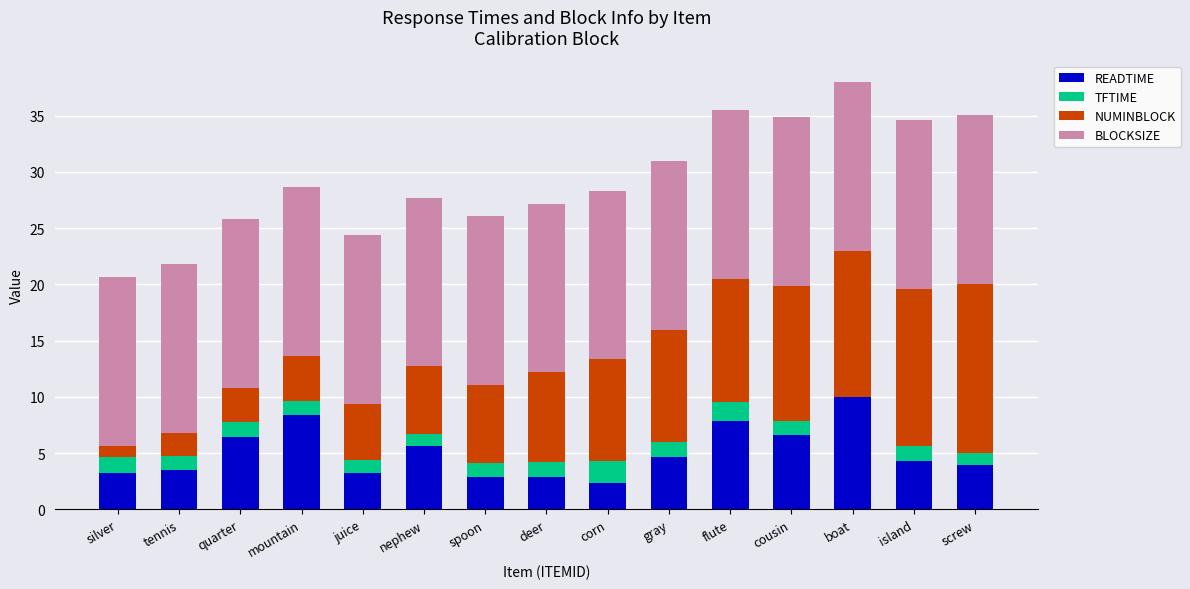

What is the highest value of the READTIME series?

10.0